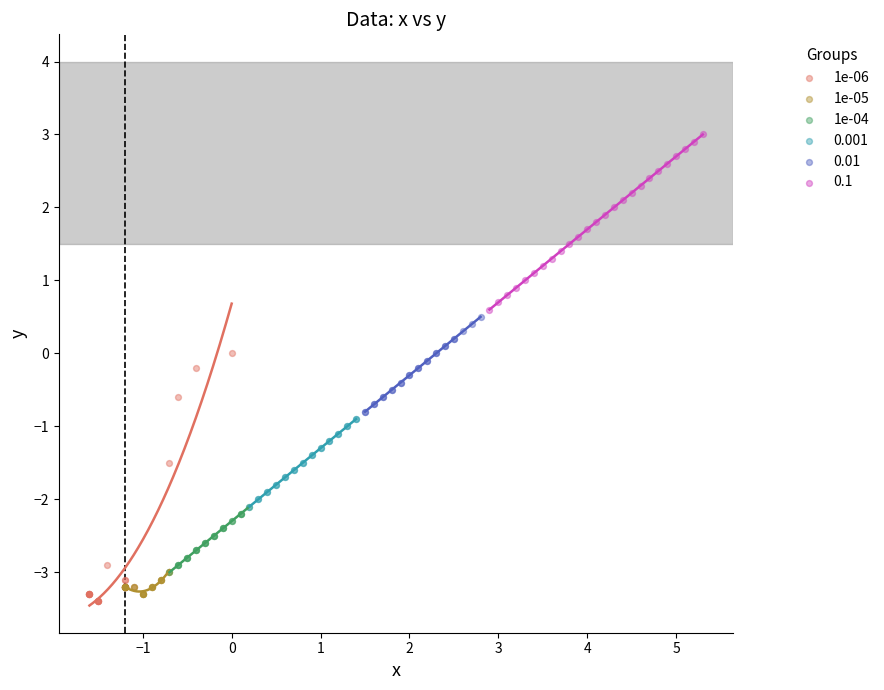

Which series has the widest spread of Y values?

1e-06